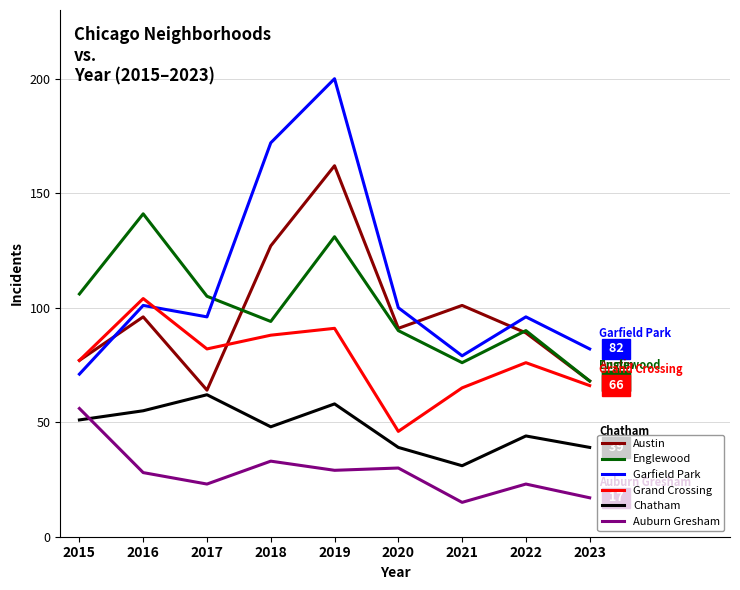

Rank the categories by Austin value from highest to lowest.

2019, 2018, 2021, 2016, 2020, 2022, 2015, 2023, 2017